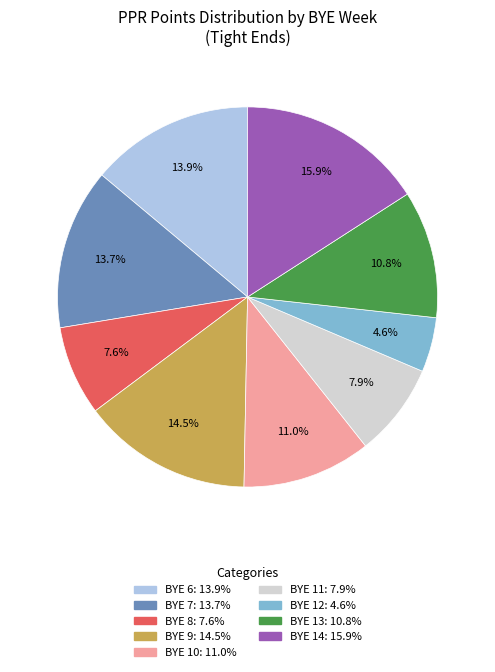

Is there any slice that represents more than half of the pie?

No